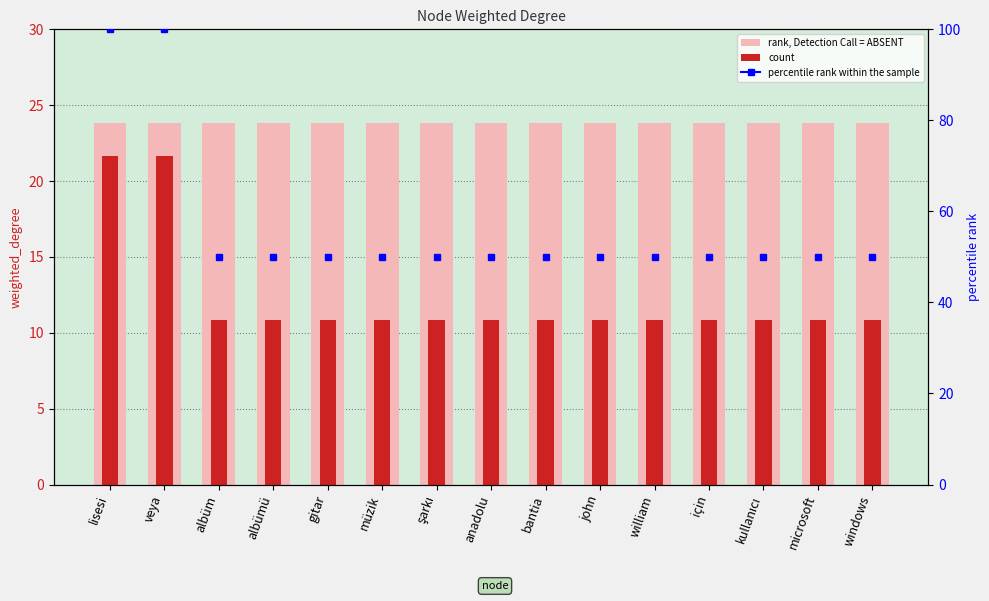

The rank, Detection Call = ABSENT series shows 39.2 at gitar. True or false?

False